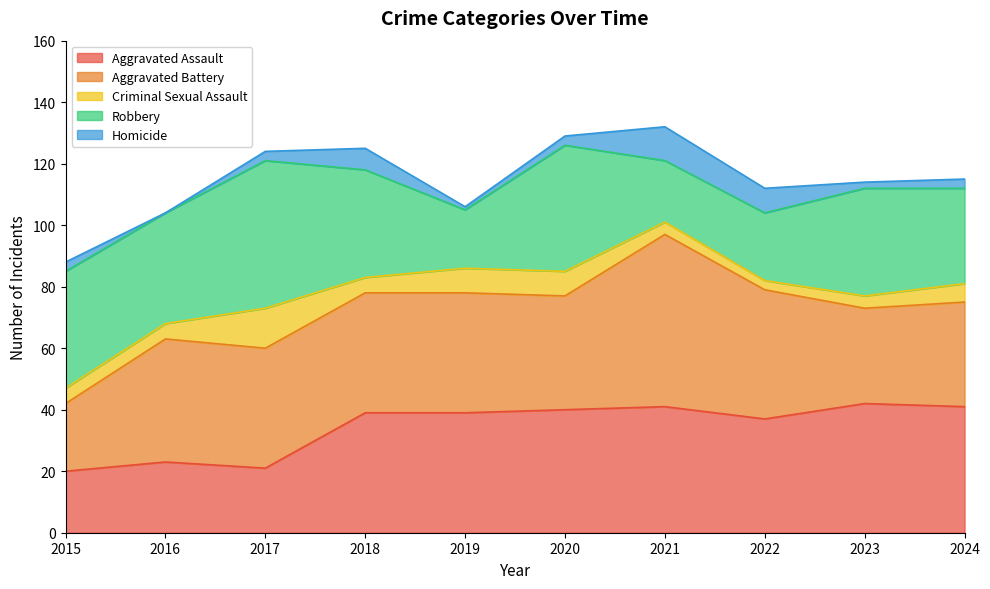

Where is Robbery nearest to the value 33?

2018